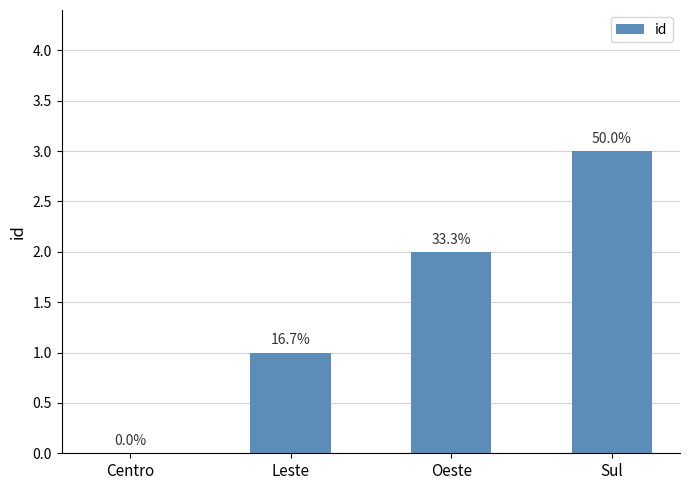

Is it true that the value at Sul is 3?

True